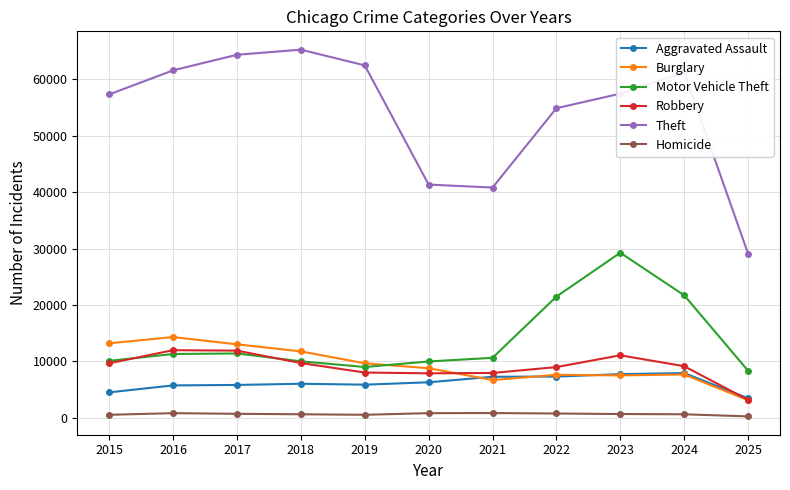

What is the difference between the maximum and second lowest values in the Homicide series?

310